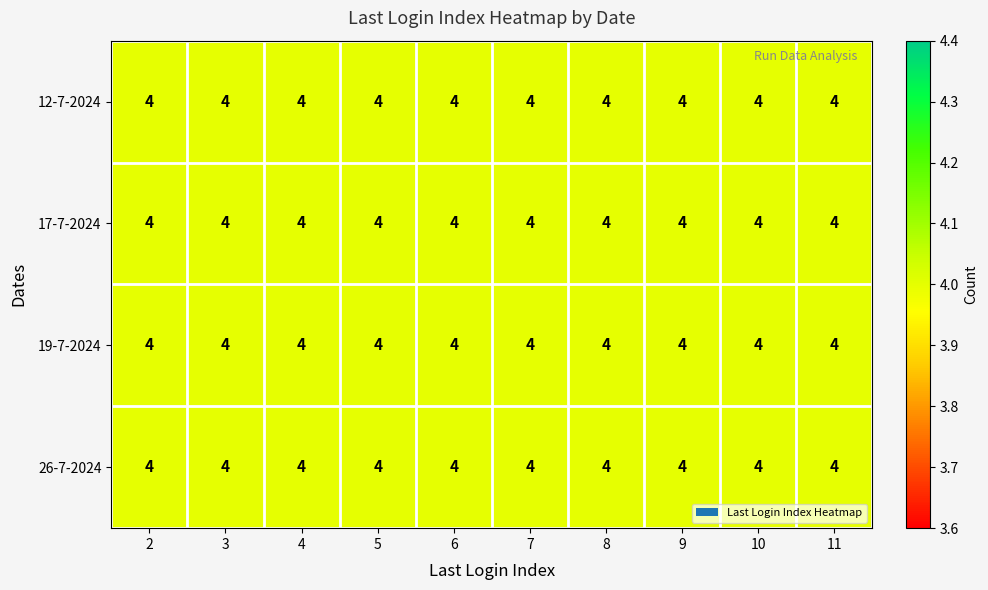

True or false: 26-7-2024 has a value of 12 at False.

False